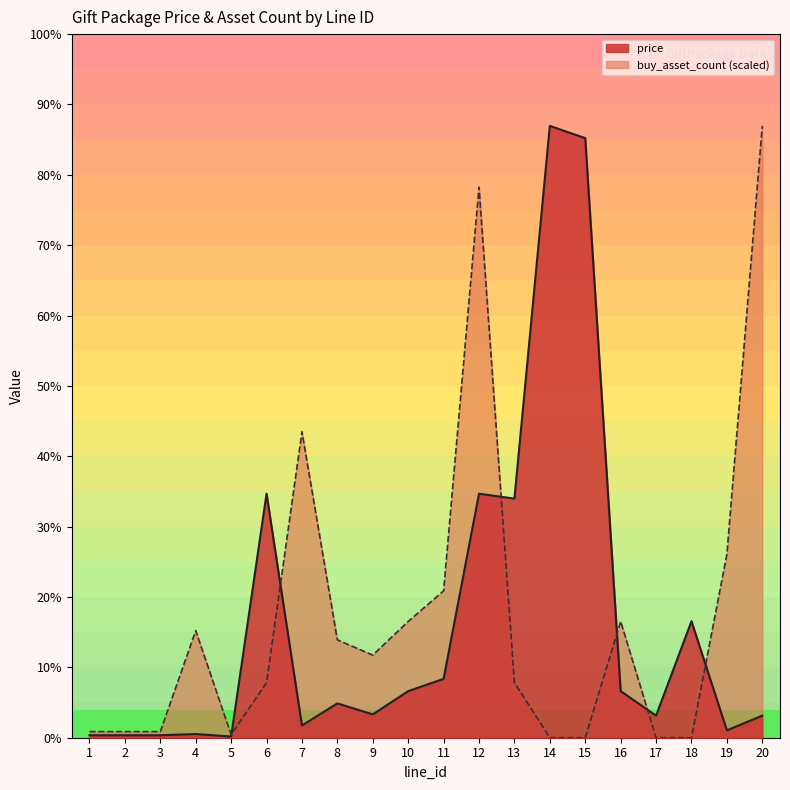

At how many categories does at least one series exceed 39417?

4